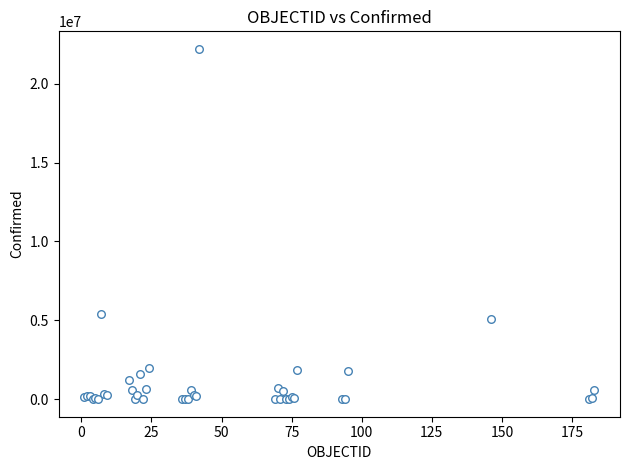

What Y value in the scatter plot is closest to 11101936?

5371341